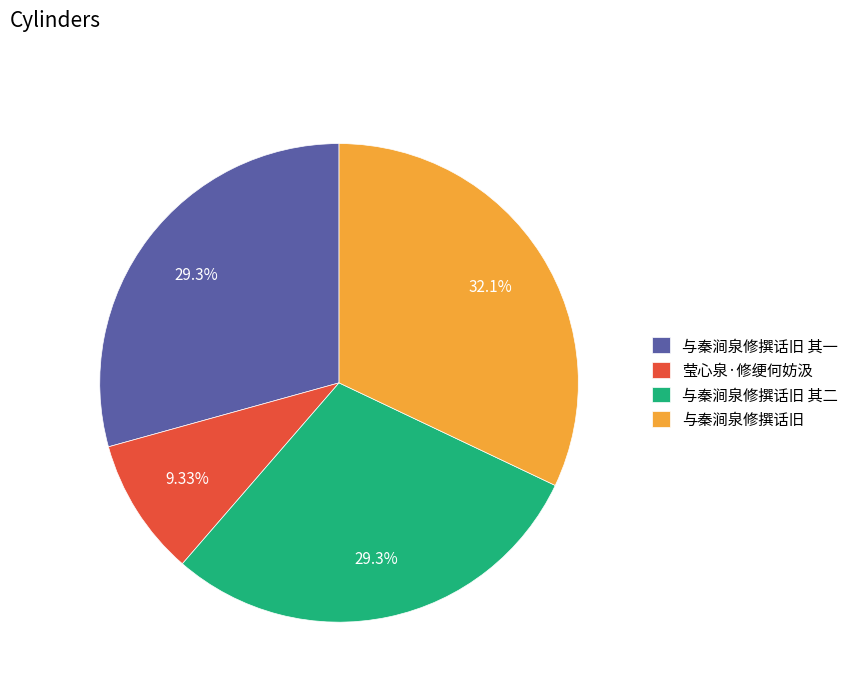

To the nearest percent, what percentage of the pie is 与秦涧泉修撰话旧 其二?

29%